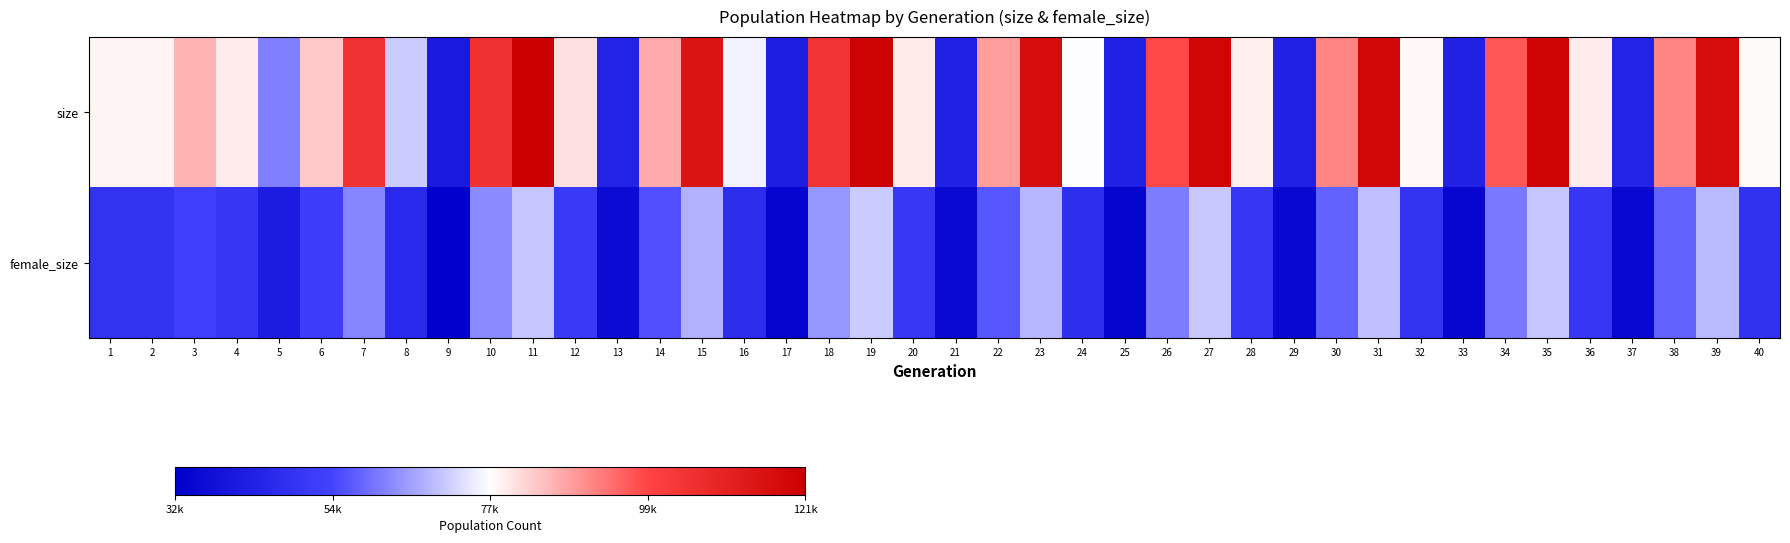

Between 4 and 19, which series saw the biggest shift?

size